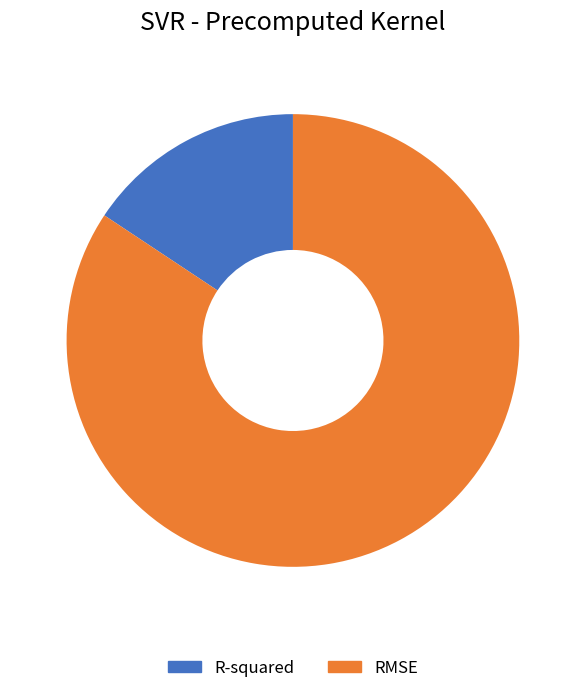

Is the sum of R-squared and RMSE greater than half?

Yes